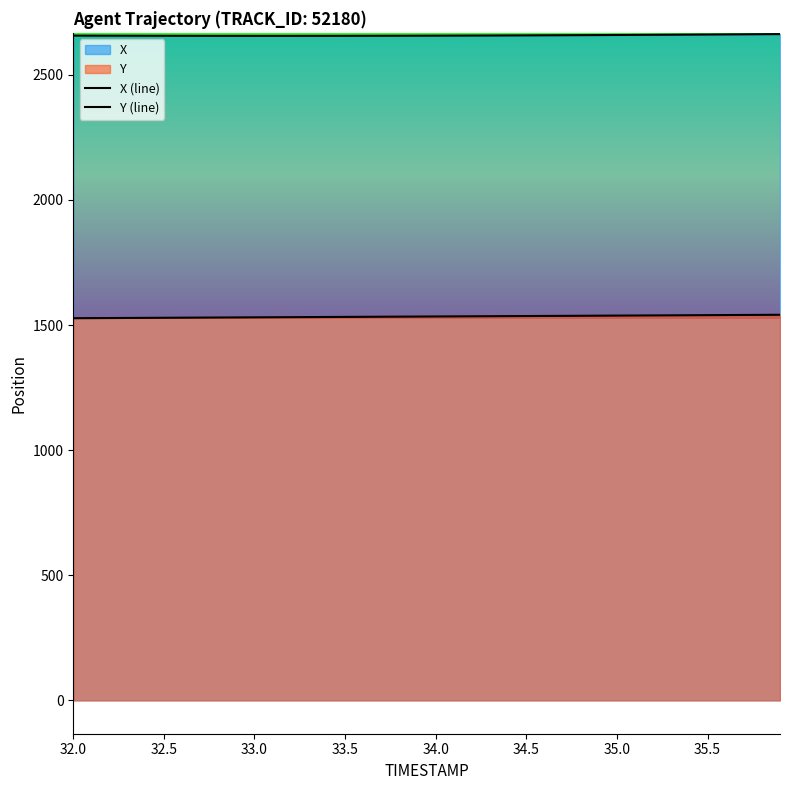

True or false: Y (line) and X (line) cross at least once.

False